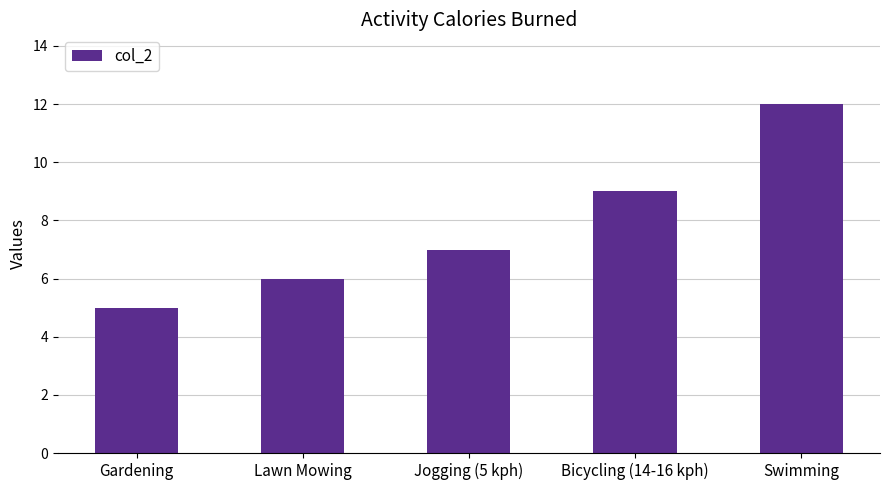

What position from the left is Swimming?

5